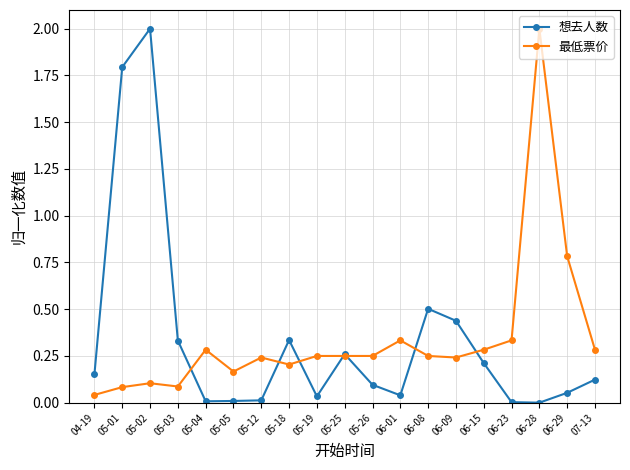

True or false: 想去人数 has more than 1 points higher than both neighbors.

True